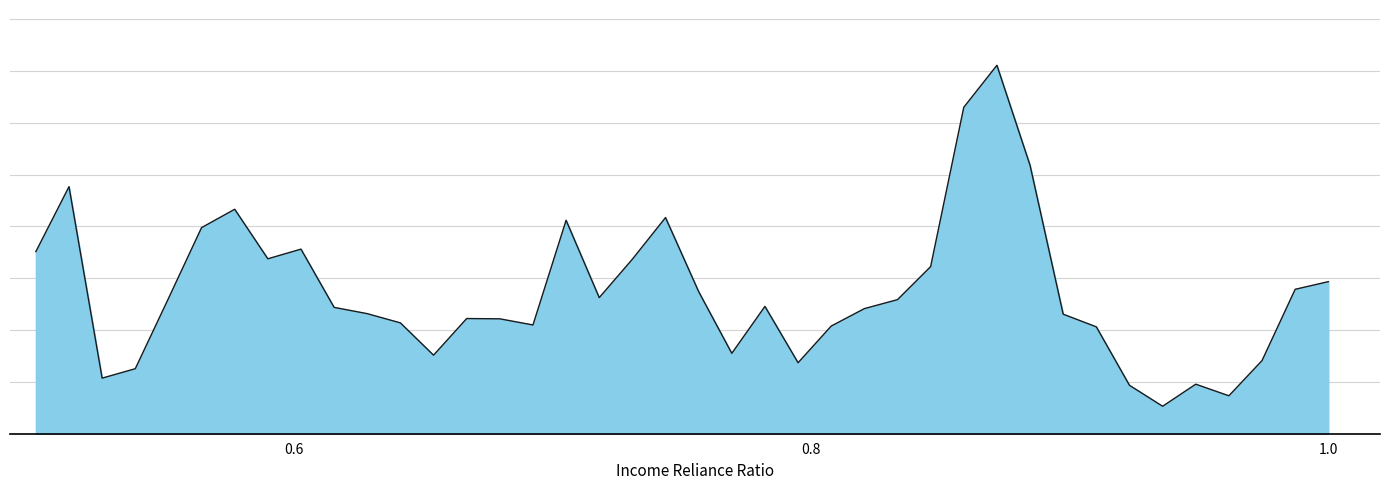

Does the chart have visible grid lines?

Yes